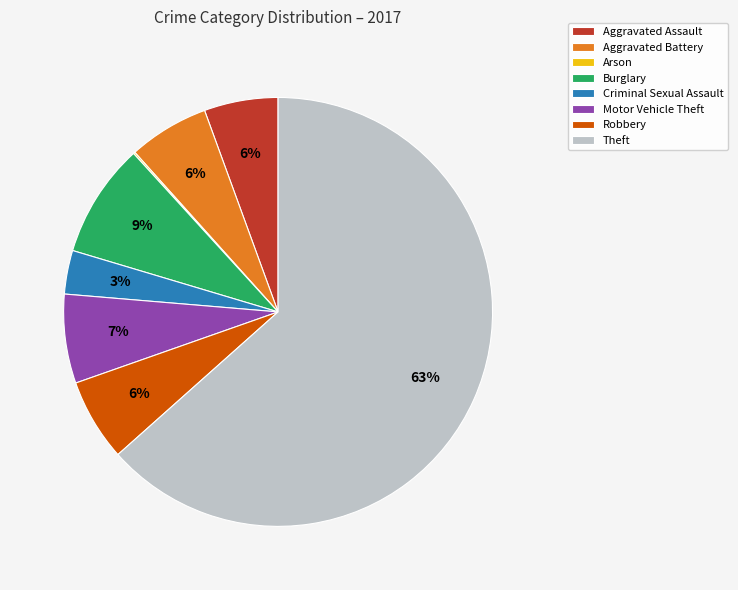

To the nearest percent, what is the average slice percentage?

12%